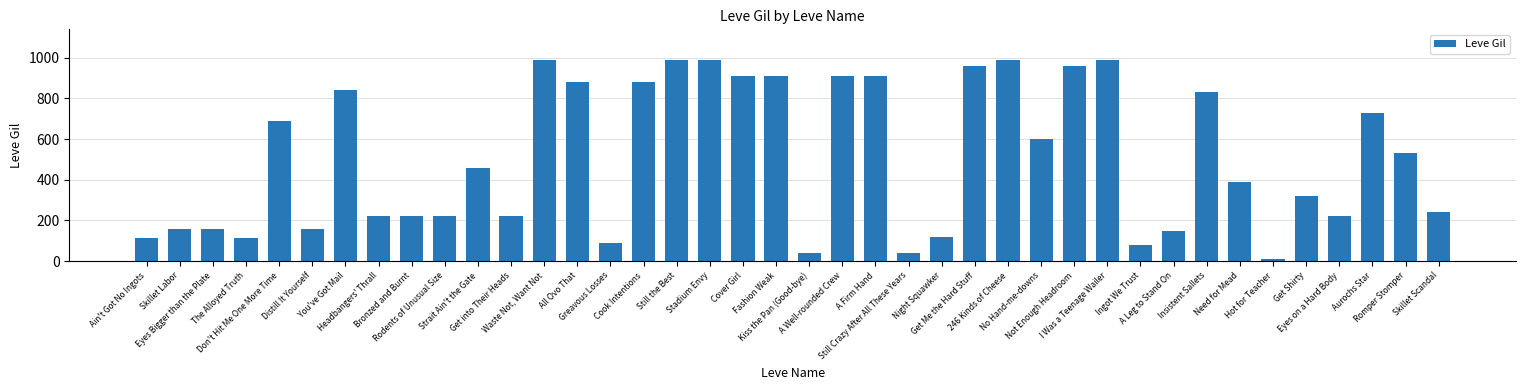

At which label is the value closest to 500?

Romper Stomper